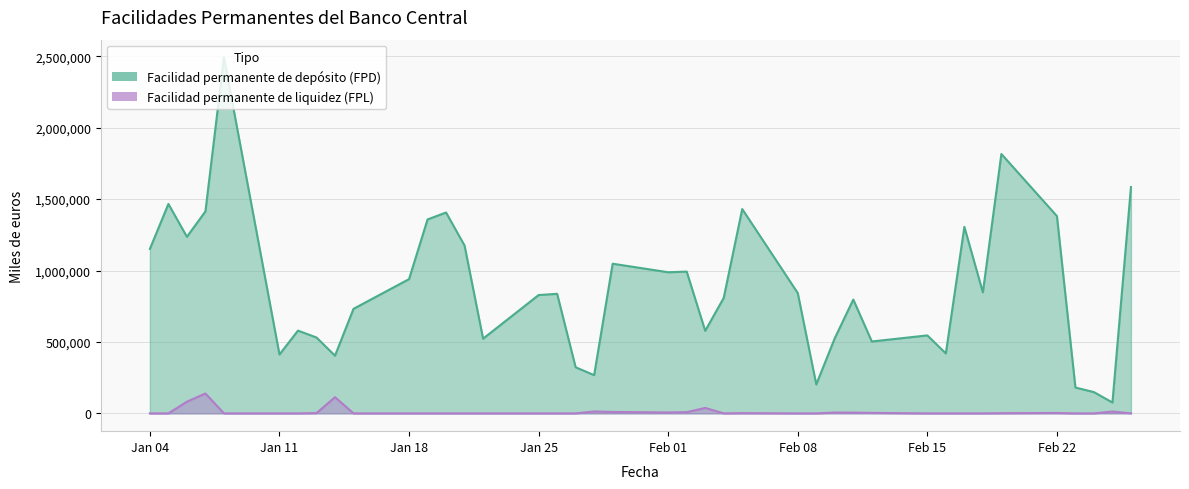

Which series has the largest range (max minus min)?

Facilidad permanente de depósito (FPD)